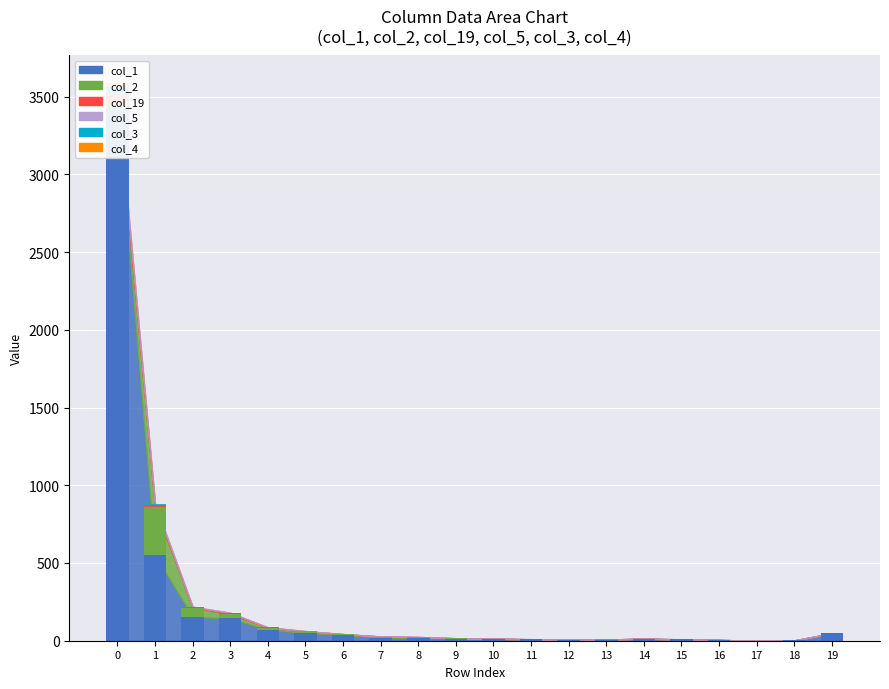

The col_3 series shows 1 at 10. True or false?

False